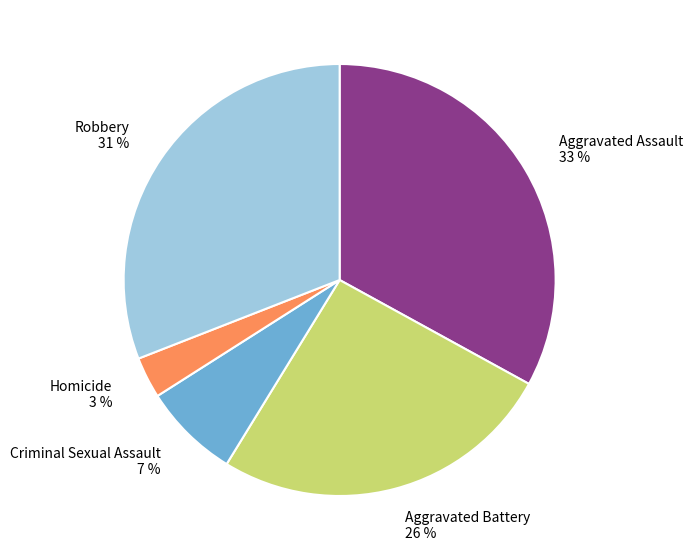

To the nearest percent, what is the combined percentage of Homicide and Aggravated Assault?

36%